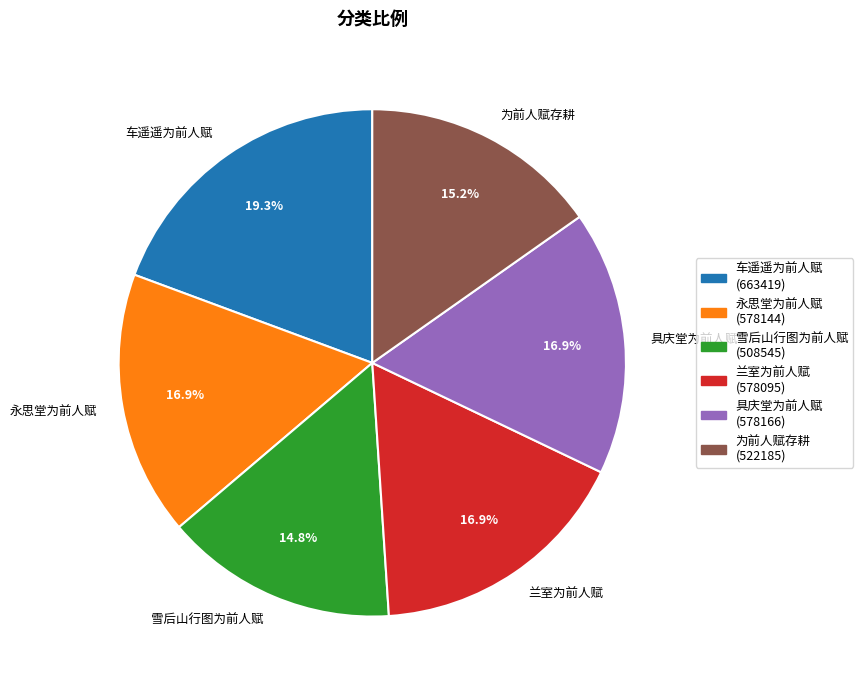

To the nearest percent, what portion does 兰室为前人赋 represent?

17%